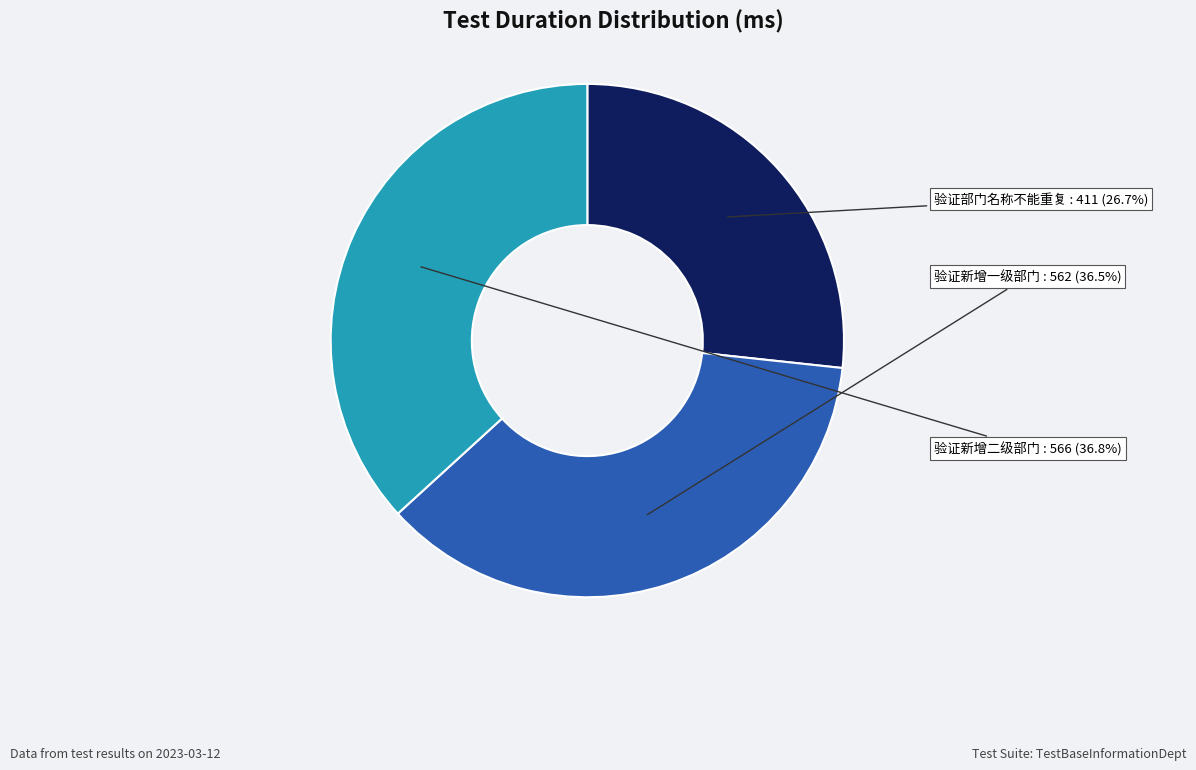

Between 验证部门名称不能重复 and 验证新增二级部门, which is larger?

验证新增二级部门